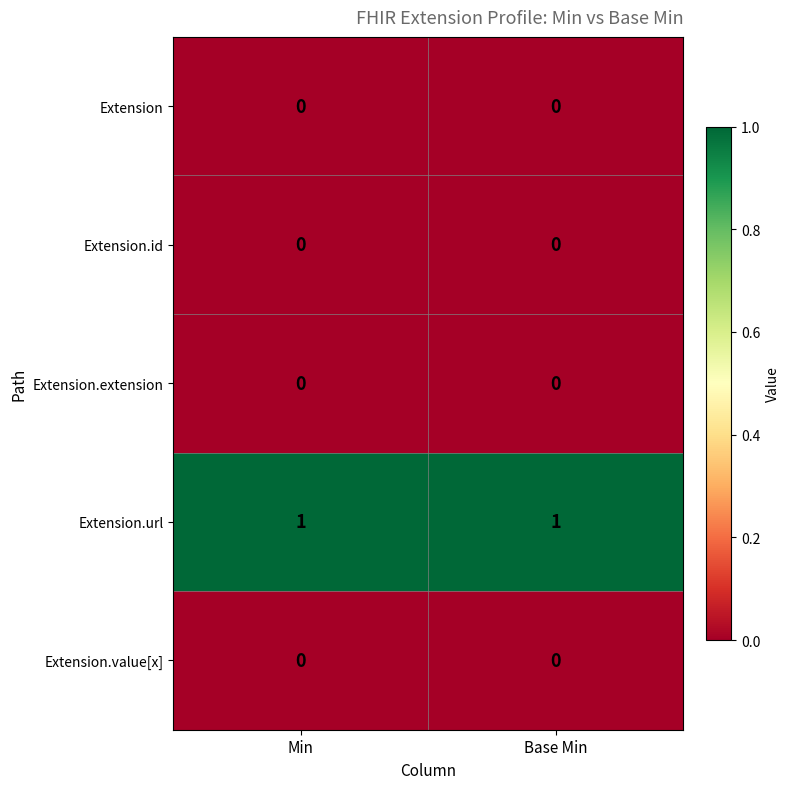

Reading left to right, list all the values displayed in this chart.

Extension: 0	0
Extension.id: 0	0
Extension.extension: 0	0
Extension.url: 1	1
Extension.value[x]: 0	0